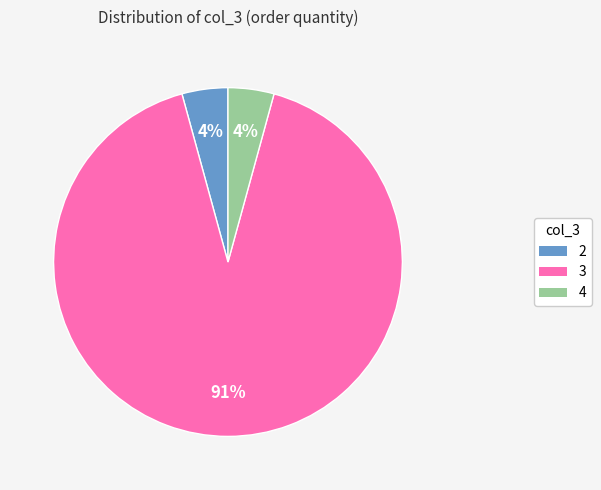

Combined, do 3 and 4 account for over 50%?

Yes